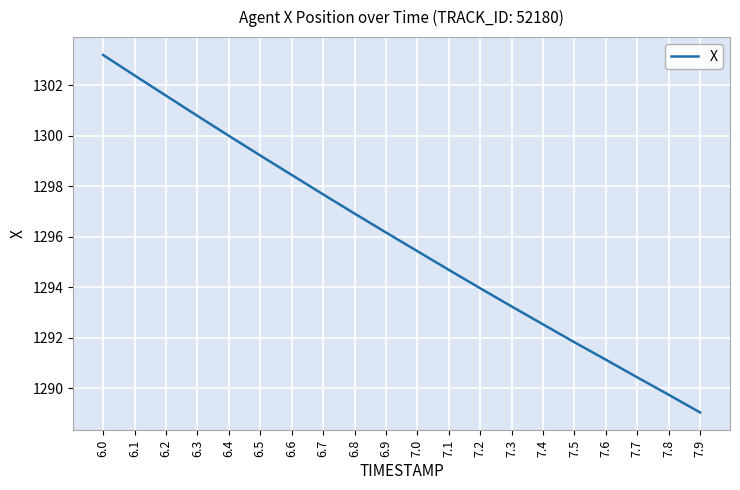

How many distinct data groups are displayed?

1